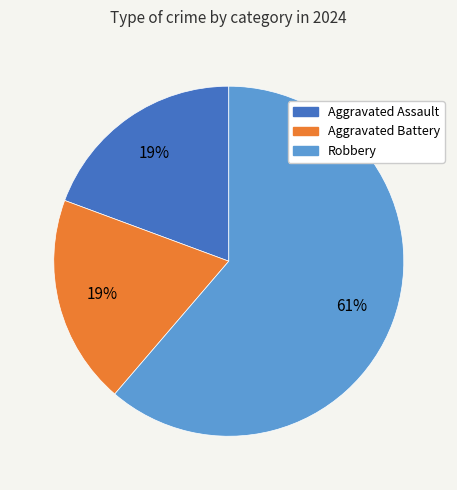

To the nearest percent, what is the average slice percentage?

33%